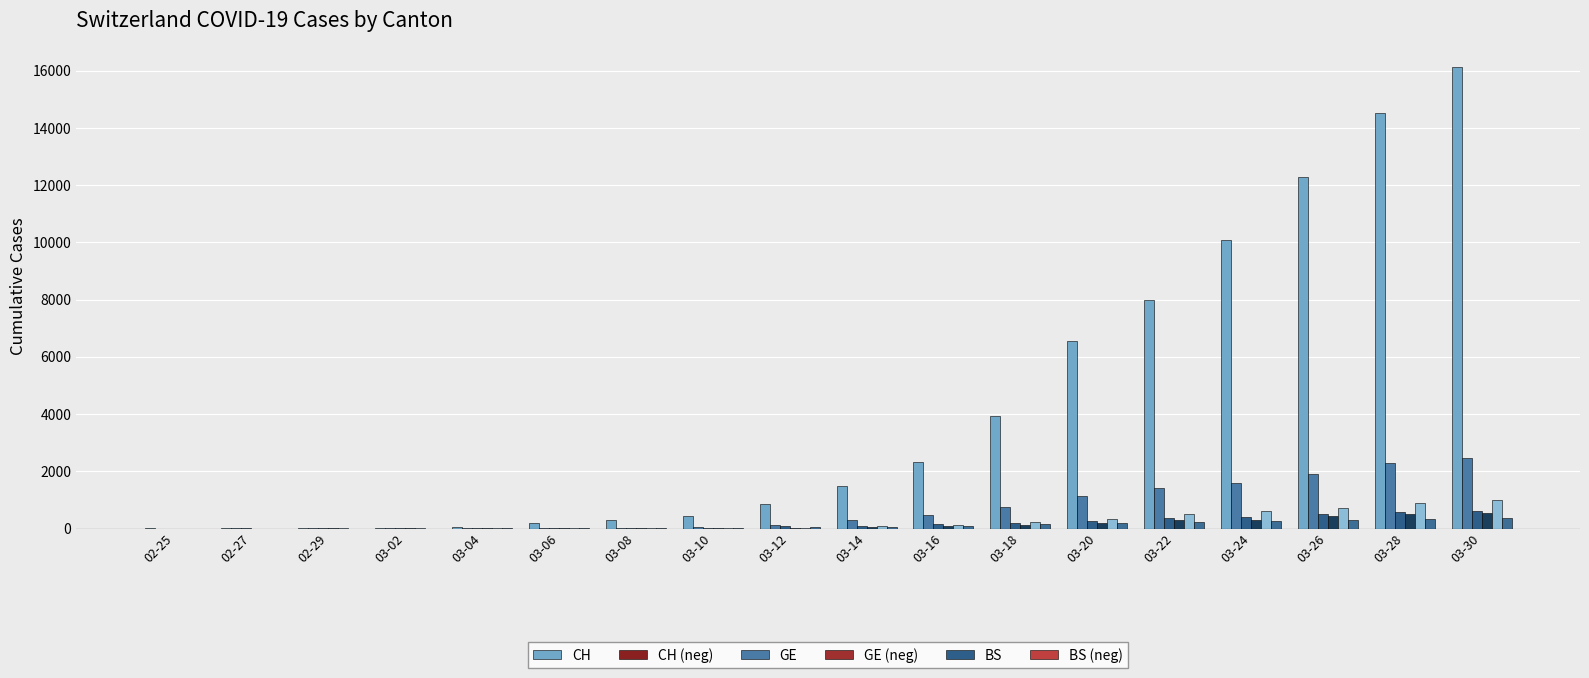

Does the chart contain stacked bars?

No